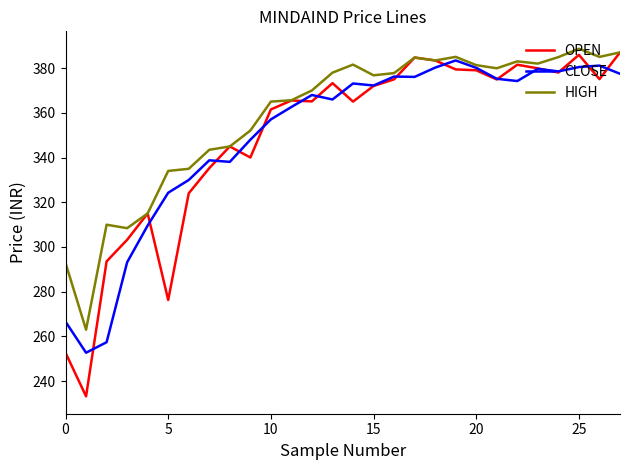

What is the minimum value shown in the chart?

233.2